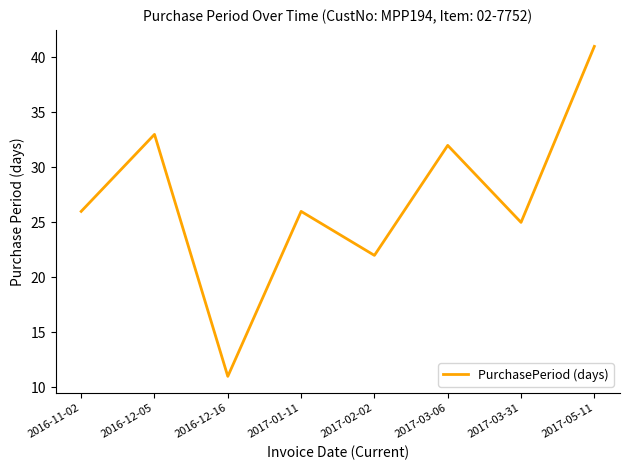

How many lines are shown in the chart?

1